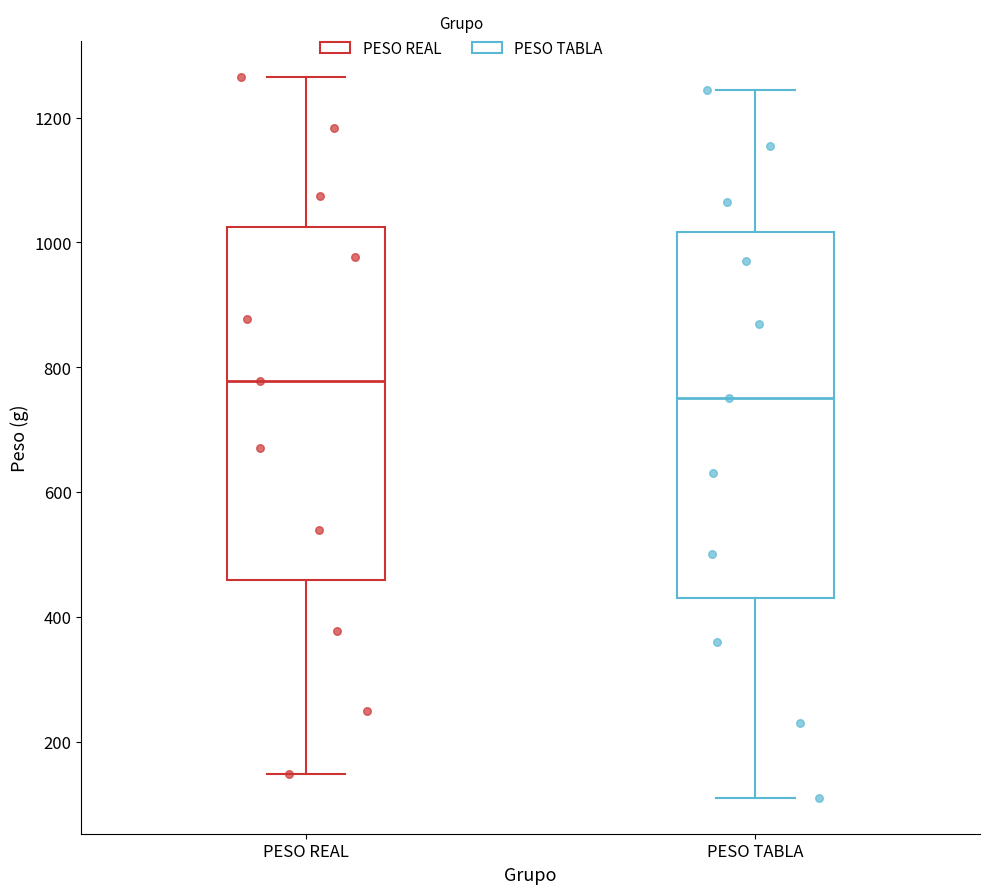

Reading left to right, transcribe this box plot: for each box, give where its median line is, the range the box spans, and where its two whiskers end, as read against the y-axis. The values are not printed on the chart, so give them approximately, as read against the axis.

PESO REAL: median 780, box 460 to 1020, whiskers 140 to 1260
PESO TABLA: median 760, box 440 to 1020, whiskers 120 to 1240